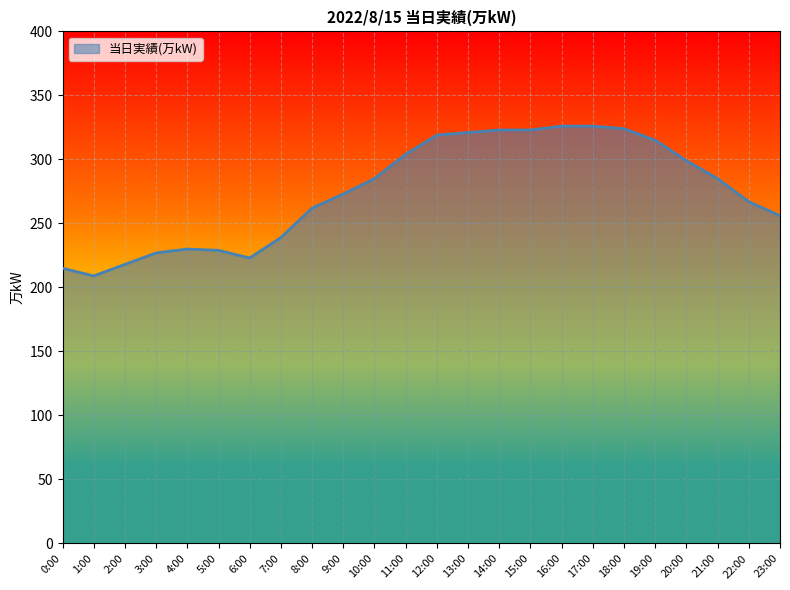

Does the chart display data point markers on the line(s)?

No